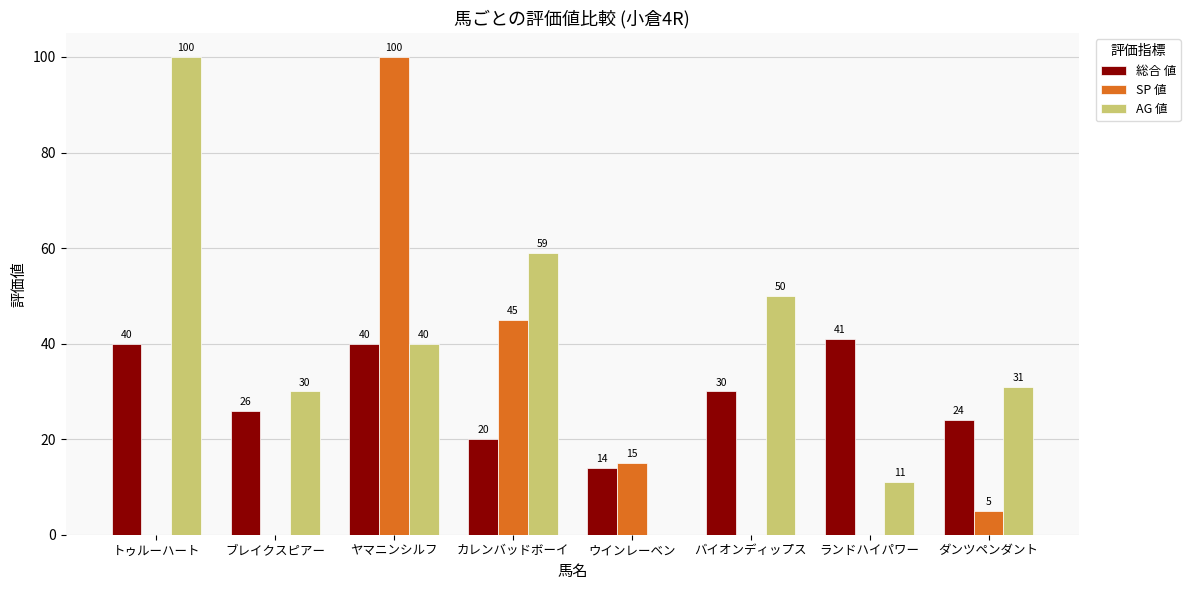

The AG 値 series shows 100 at トゥルーハート. True or false?

True